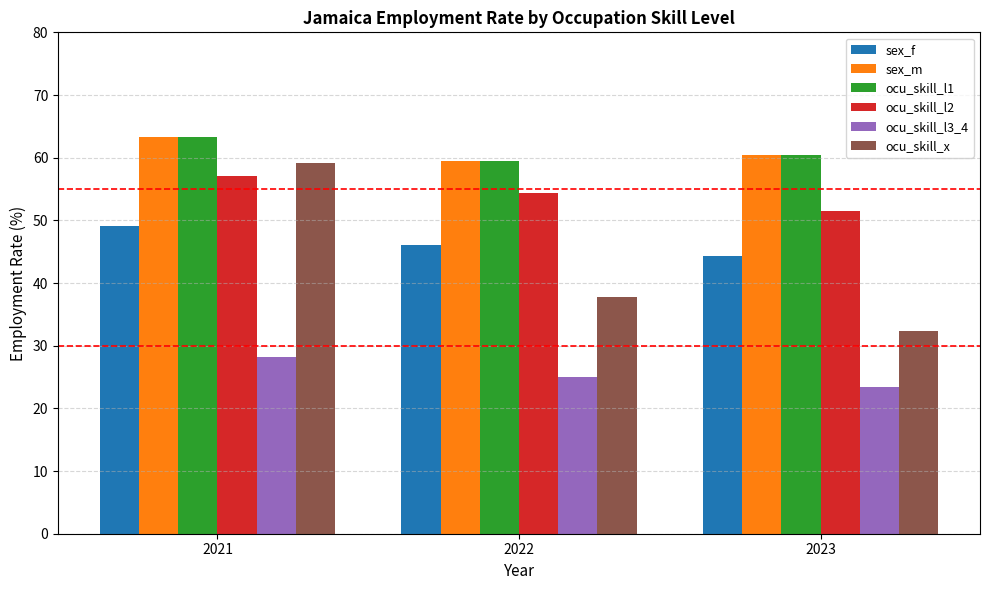

How many groups of bars are there?

3